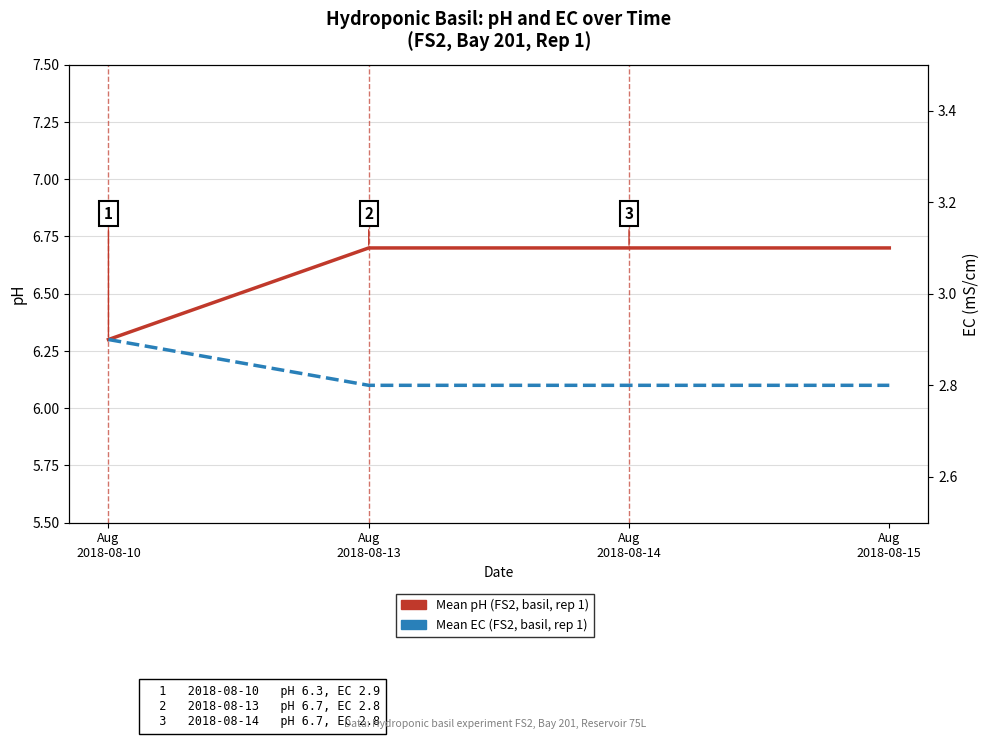

How many lines are shown in the chart?

2